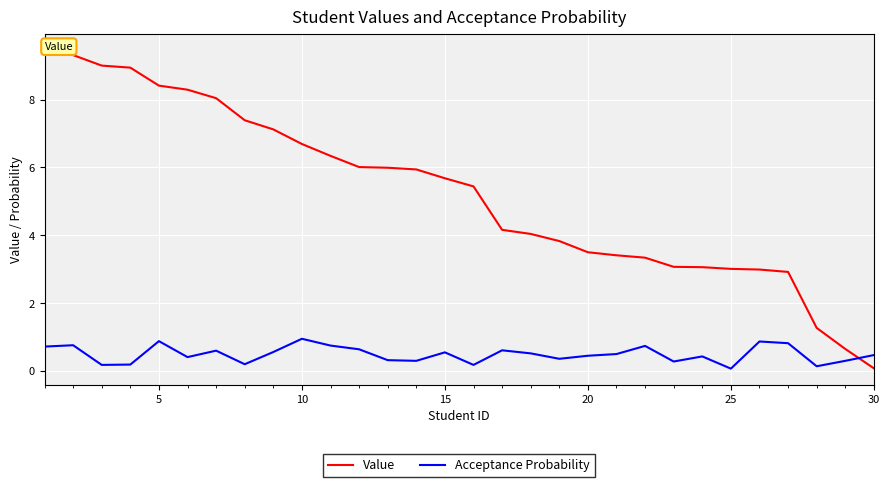

What is the maximum value shown in the chart?

9.5